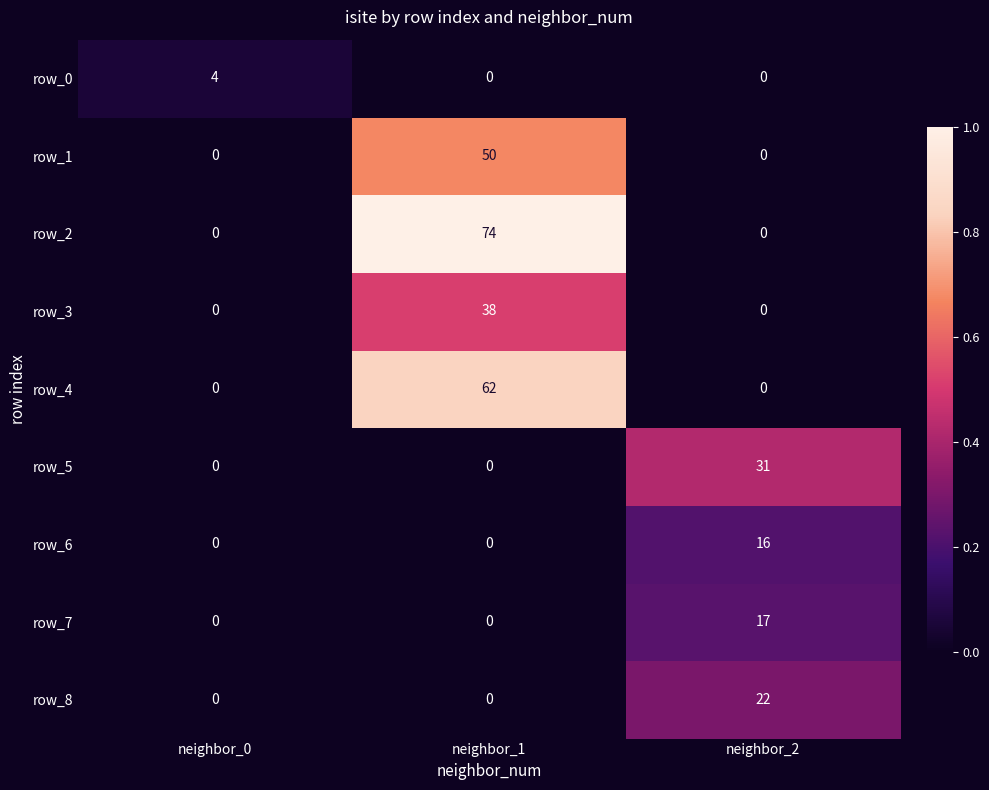

What is the highest value of the row_7 series?

17